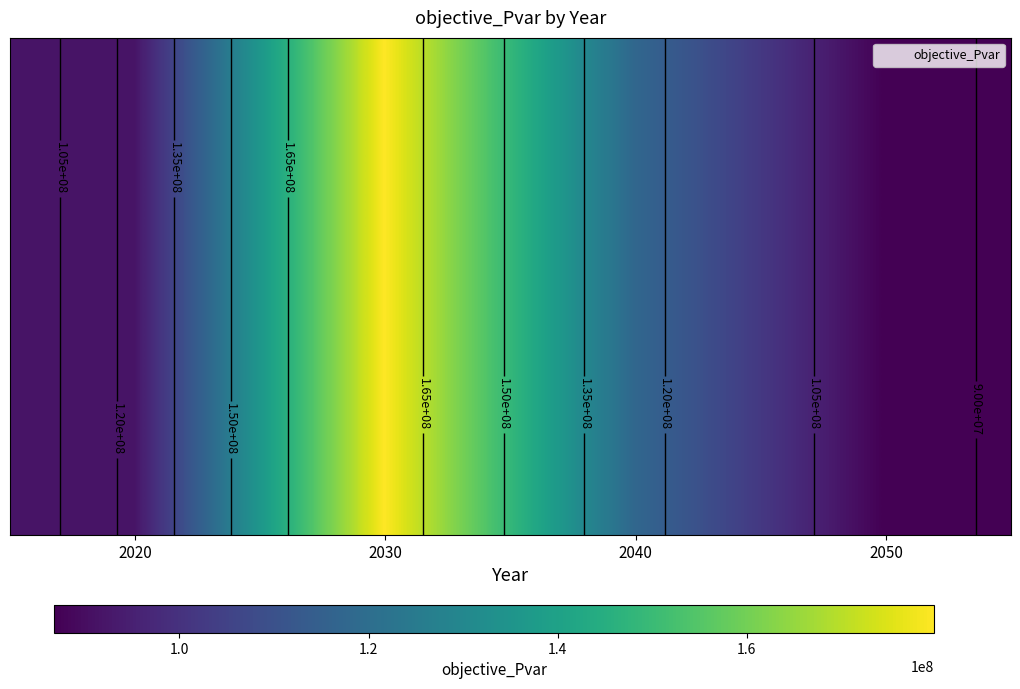

What is the difference between the maximum and minimum values?

93086048.4